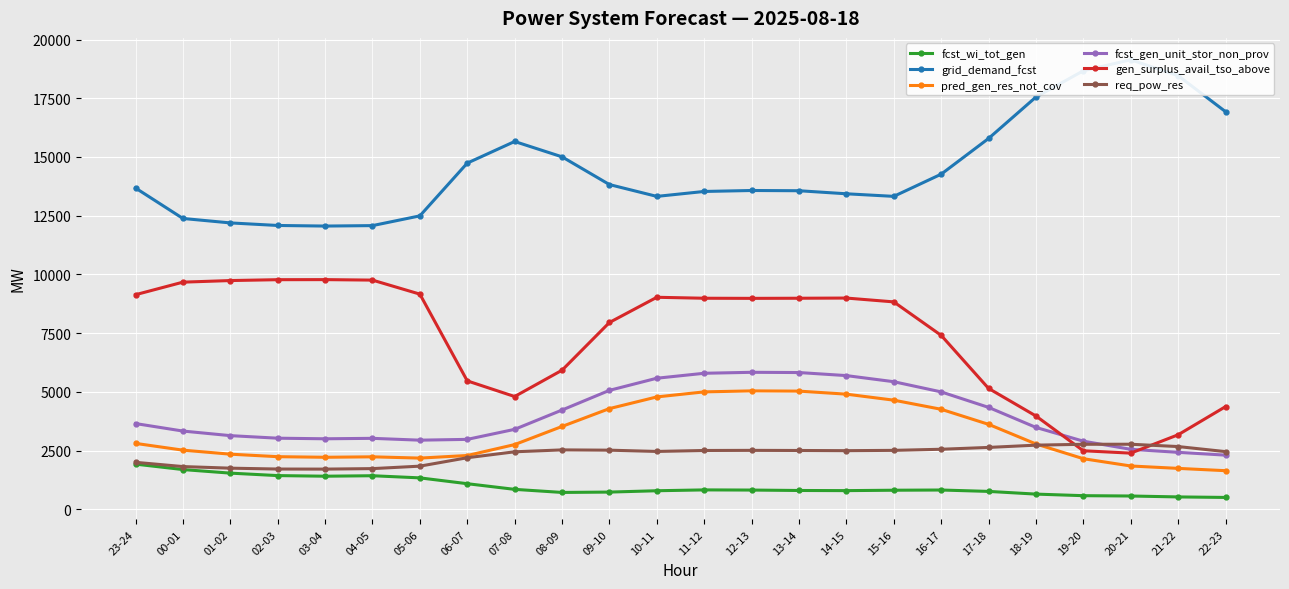

Reading left to right, what are all the values shown in this chart?

fcst_wi_tot_gen: 23-24=1923	00-01=1692	01-02=1540	02-03=1435	03-04=1409	04-05=1429	05-06=1338	06-07=1090	07-08=849	08-09=718	09-10=733	10-11=790	11-12=826	12-13=819	13-14=801	14-15=795	15-16=812	16-17=821	17-18=762	18-19=647	19-20=580	20-21=566	21-22=527	22-23=505
grid_demand_fcst: 23-24=13677	00-01=12381	01-02=12192	02-03=12083	03-04=12058	04-05=12077	05-06=12492	06-07=14738	07-08=15658	08-09=15005	09-10=13824	10-11=13321	11-12=13531	12-13=13572	13-14=13562	14-15=13432	15-16=13322	16-17=14266	17-18=15786	18-19=17550	19-20=18669	20-21=19137	21-22=18460	22-23=16929
pred_gen_res_not_cov: 23-24=2806	00-01=2518	01-02=2347	02-03=2240	03-04=2215	04-05=2234	05-06=2180	06-07=2290	07-08=2755	08-09=3527	09-10=4287	10-11=4784	11-12=4999	12-13=5041	13-14=5031	14-15=4902	15-16=4646	16-17=4258	17-18=3617	18-19=2782	19-20=2154	20-21=1844	21-22=1742	22-23=1644
fcst_gen_unit_stor_non_prov: 23-24=3650	00-01=3331	01-02=3136	02-03=3027	03-04=3002	04-05=3021	05-06=2943	06-07=2977	07-08=3404	08-09=4226	09-10=5064	10-11=5580	11-12=5791	12-13=5832	13-14=5822	14-15=5692	15-16=5432	16-17=4998	17-18=4339	18-19=3486	19-20=2900	20-21=2554	21-22=2425	22-23=2306
gen_surplus_avail_tso_above: 23-24=9136	00-01=9670	01-02=9738	02-03=9775	03-04=9778	04-05=9757	05-06=9160	06-07=5467	07-08=4801	08-09=5921	09-10=7953	10-11=9026	11-12=8985	12-13=8980	13-14=8985	14-15=8993	15-16=8830	16-17=7405	17-18=5147	18-19=3972	19-20=2492	20-21=2391	21-22=3172	22-23=4370
req_pow_res: 23-24=2000	00-01=1819	01-02=1751	02-03=1714	03-04=1711	04-05=1732	05-06=1837	06-07=2195	07-08=2448	08-09=2529	09-10=2517	10-11=2463	11-12=2504	12-13=2509	13-14=2504	14-15=2496	15-16=2509	16-17=2556	17-18=2634	18-19=2731	19-20=2768	20-21=2770	21-22=2671	22-23=2456